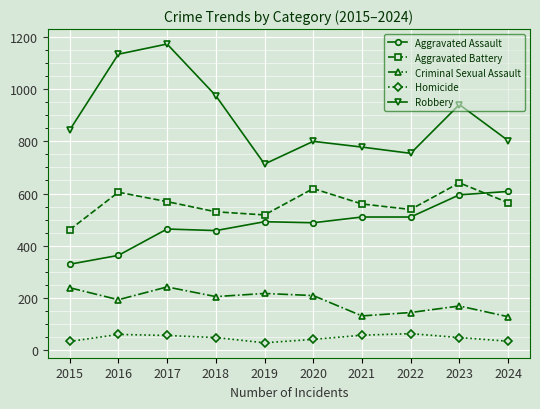

Where is Robbery nearest to the value 943?

2023